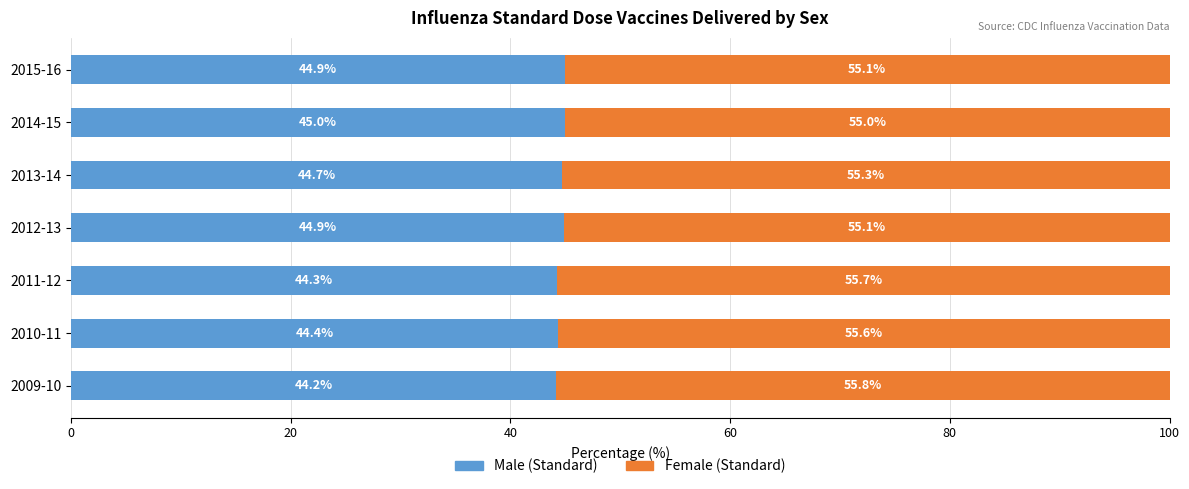

What is the average value of the Male (Standard) series?

44.6